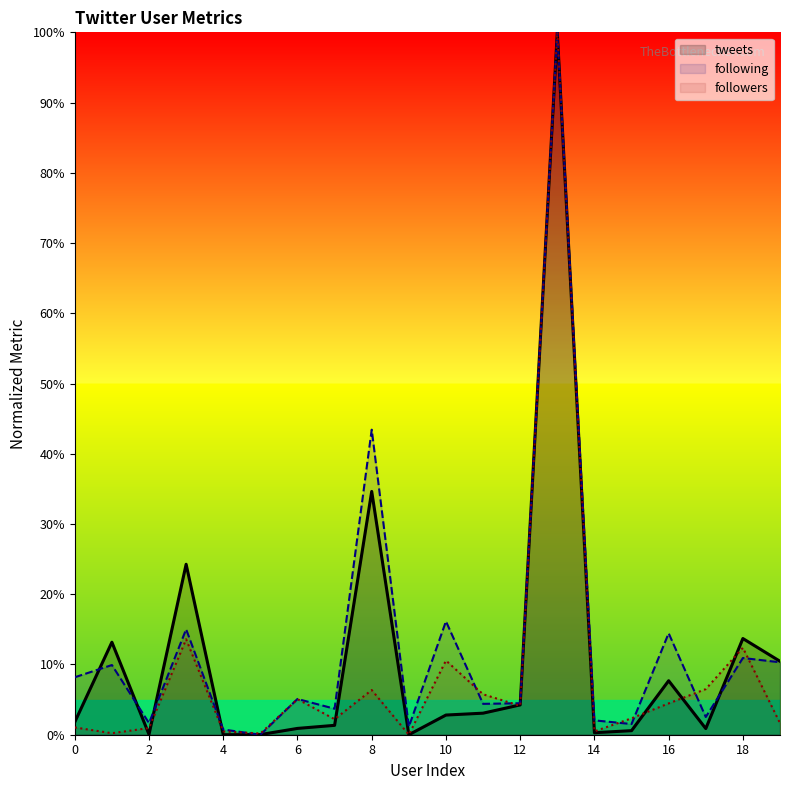

Reading left to right, transcribe all the data shown in this chart.

followers: 1.0	0.2	1.0	13.6	0.5	0.2	5.1	2.2	6.4	0.0	10.6	5.8	4.1	100.0	0.5	2.3	4.5	6.5	12.4	1.6
following: 8.2	9.9	1.7	15.0	0.7	0.0	5.1	3.7	43.4	1.1	16.1	4.4	4.5	100.0	2.0	1.5	14.4	2.5	10.9	10.3
tweets: 1.8	13.2	0.0	24.3	0.0	0.0	0.9	1.3	34.6	0.0	2.8	3.1	4.2	100.0	0.3	0.6	7.7	0.9	13.7	10.5